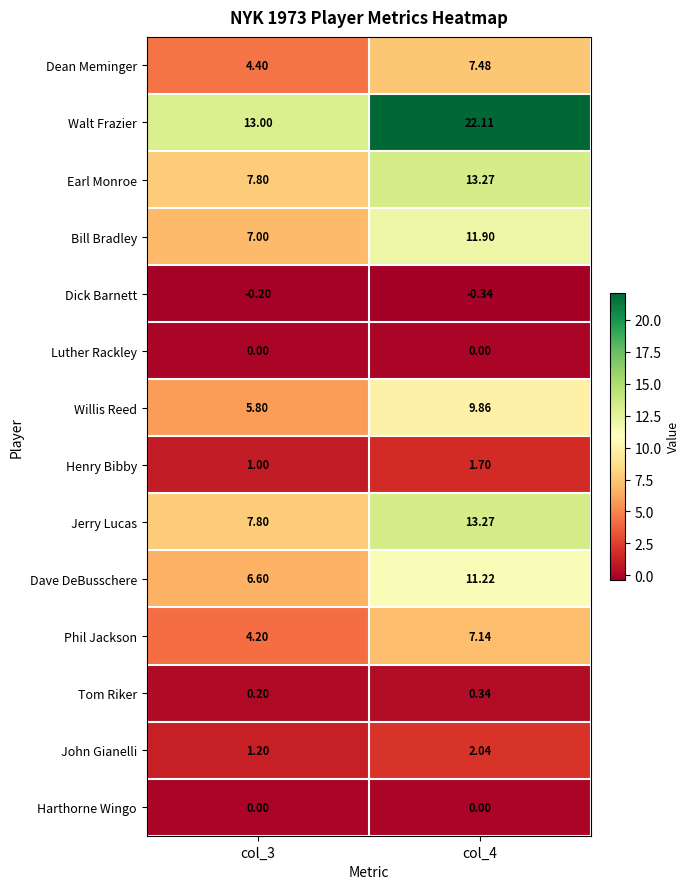

At how many categories does at least one series exceed 14?

1